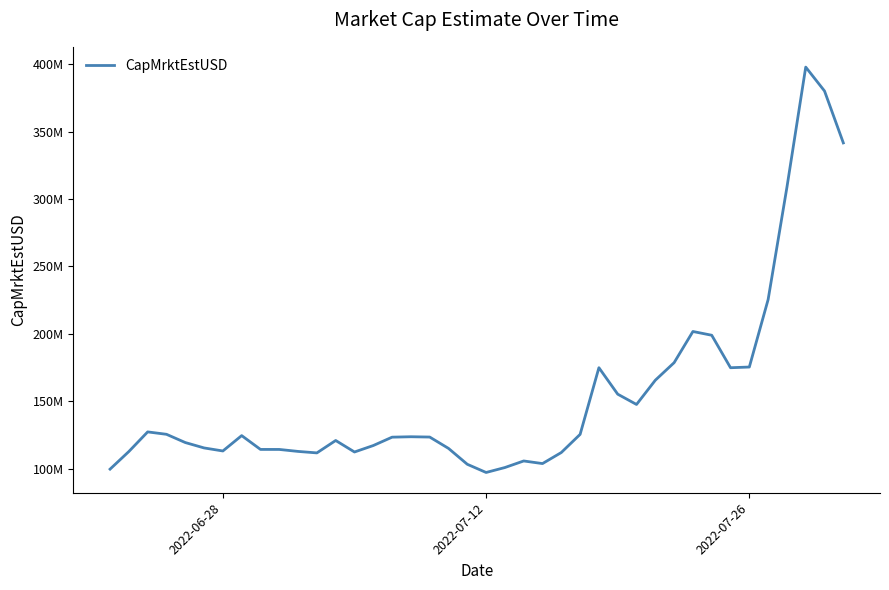

Reading left to right, transcribe all the data shown in this chart.

99664474.7	112733855.2	127276750.0	125498238.8	119389062.5	115389941.5	113136121.3	124525946.8	114282684.1	114269949.2	112803962.8	111708869.4	120909301.0	112378873.8	117168411.9	123374153.7	123683959.0	123460252.8	115046601.8	103267546.0	97192135.2	100858469.4	105726118.0	103792832.0	111993467.9	125444554.1	174880008.5	155258939.6	147621155.6	165600462.3	178615528.2	201728886.1	198947255.3	174861576.9	175374170.9	225419522.3	308681027.0	397769147.6	380026266.6	341564356.9